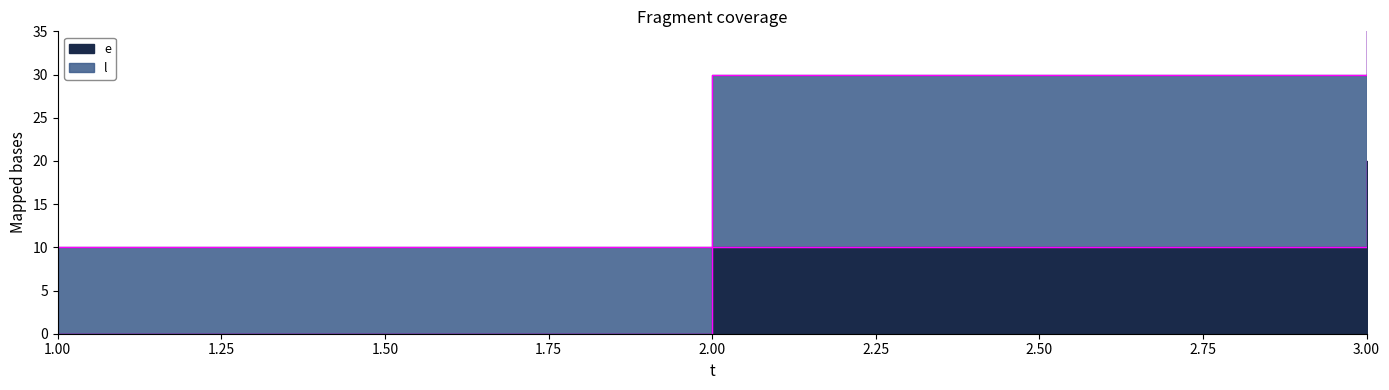

The e series shows -10 at 1. True or false?

False